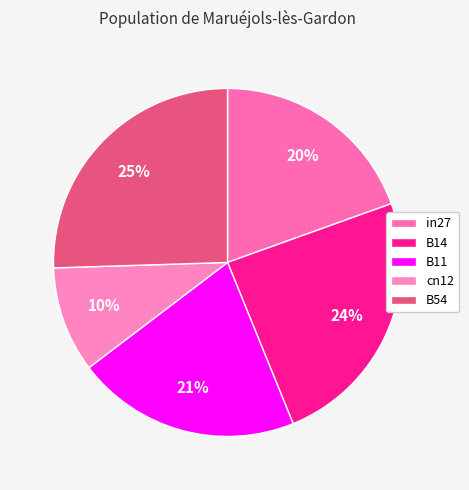

The in27 slice represents 9% of the pie. True or false?

False